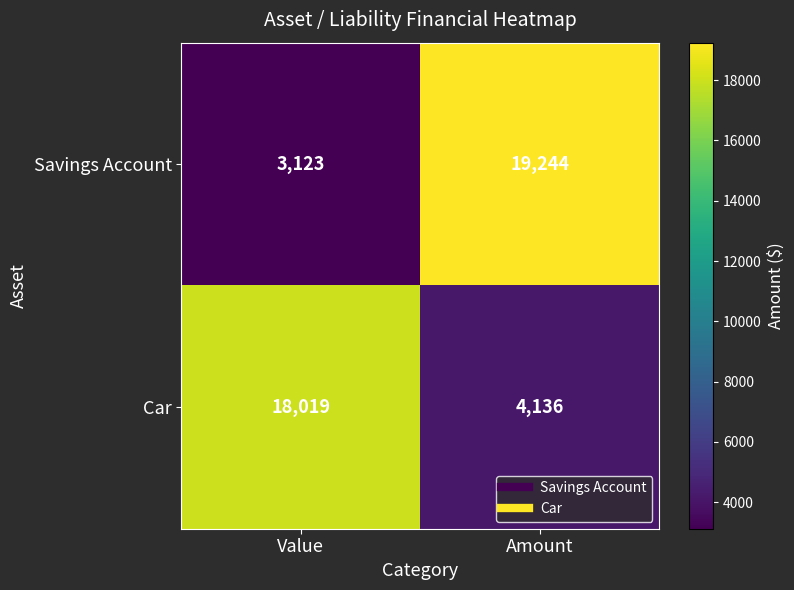

At which category does the chart reach its minimum across all series?

Value